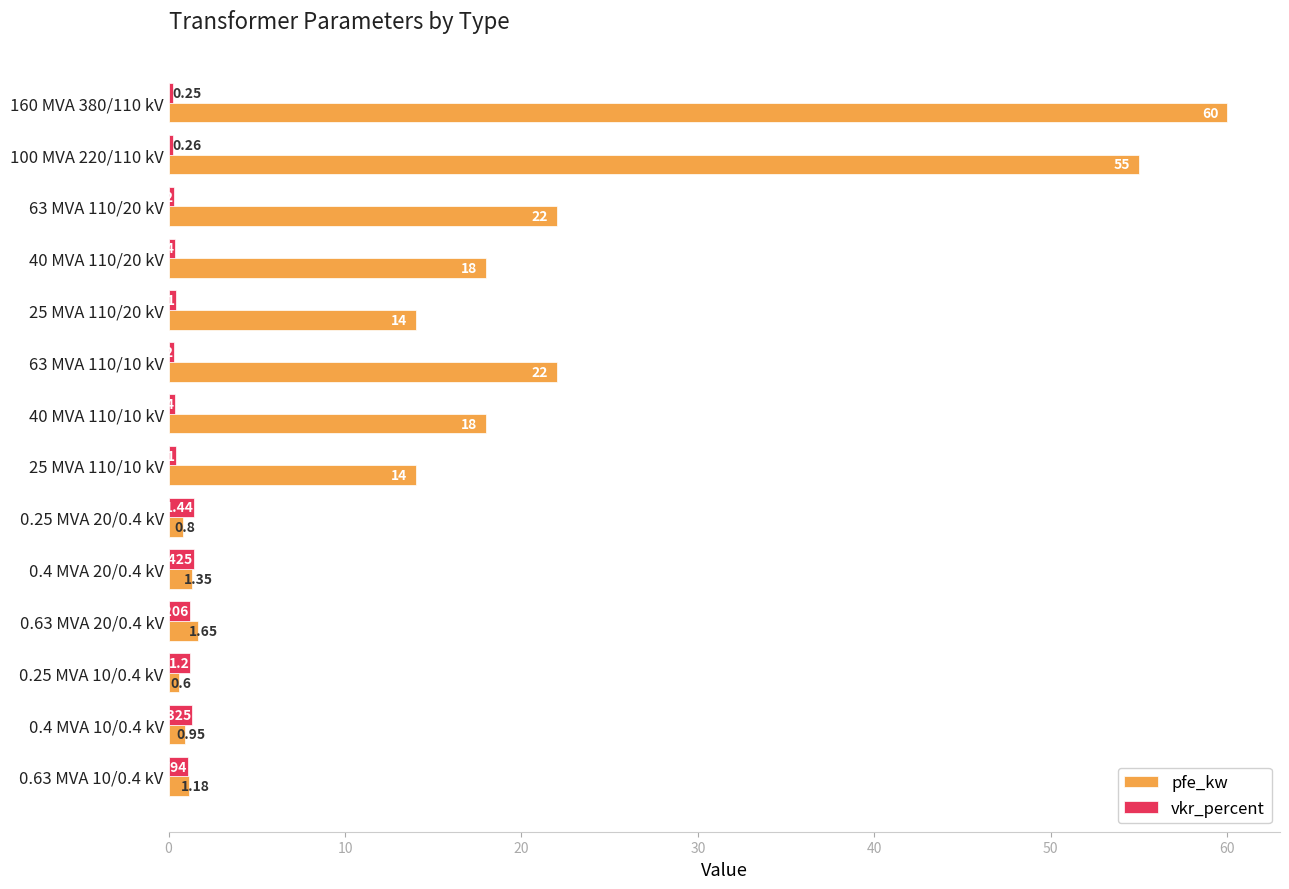

List the series in order of their overall mean, lowest first.

vkr_percent, pfe_kw